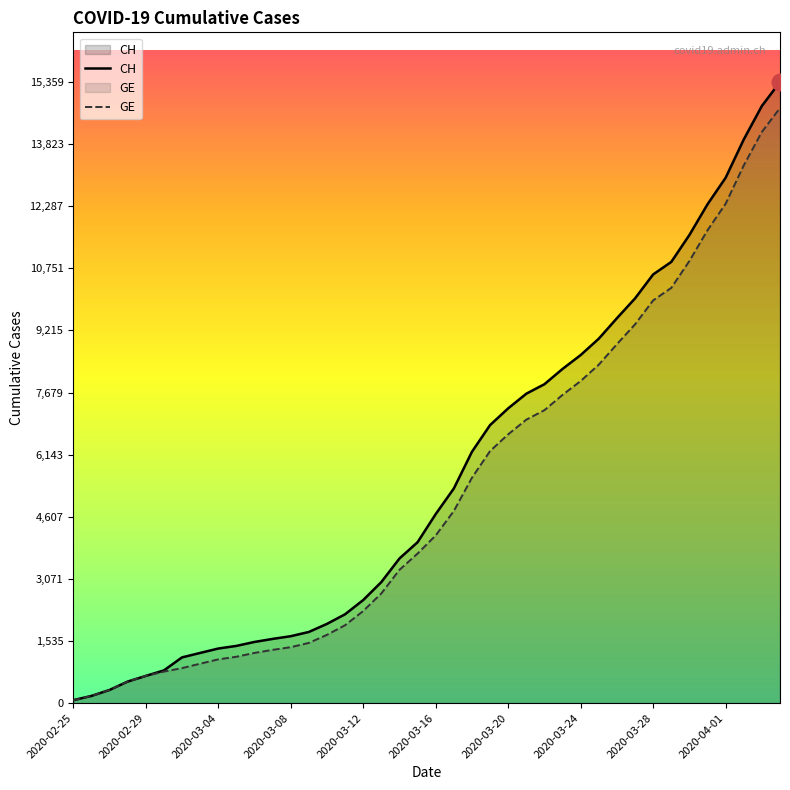

What is the difference between the maximum and minimum values in the CH series?

15287